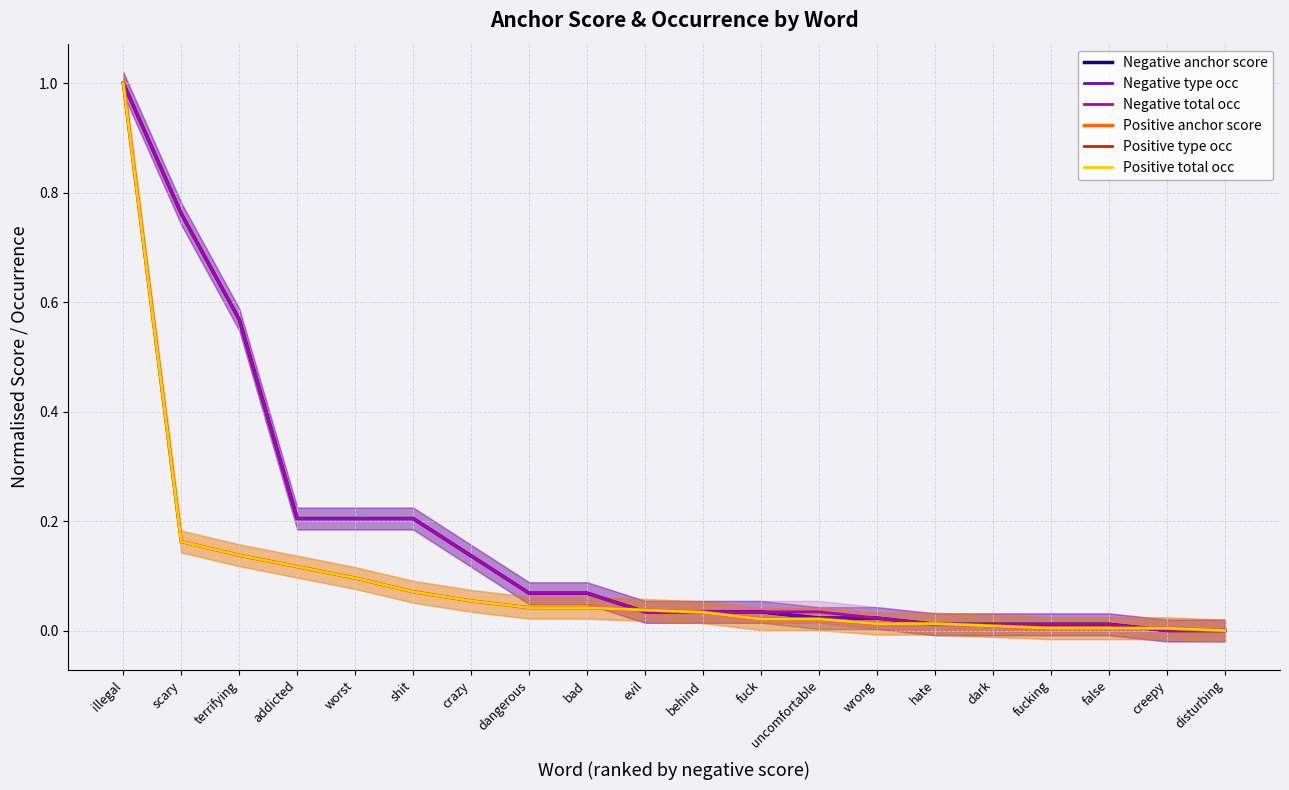

What position from the right is false?

3